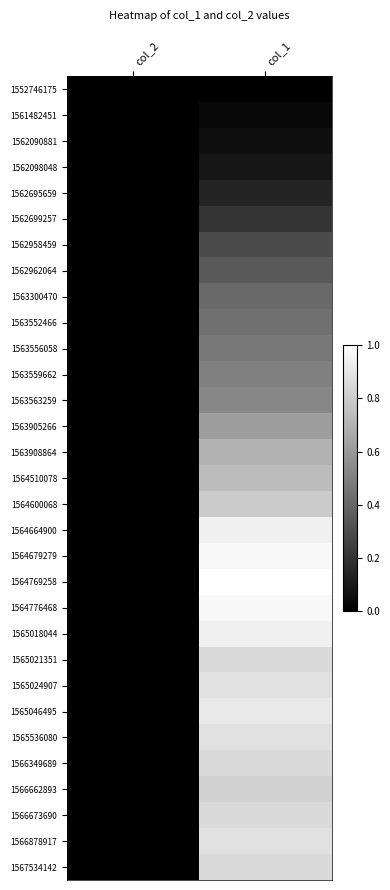

Which series has the widest spread of values?

1564769258